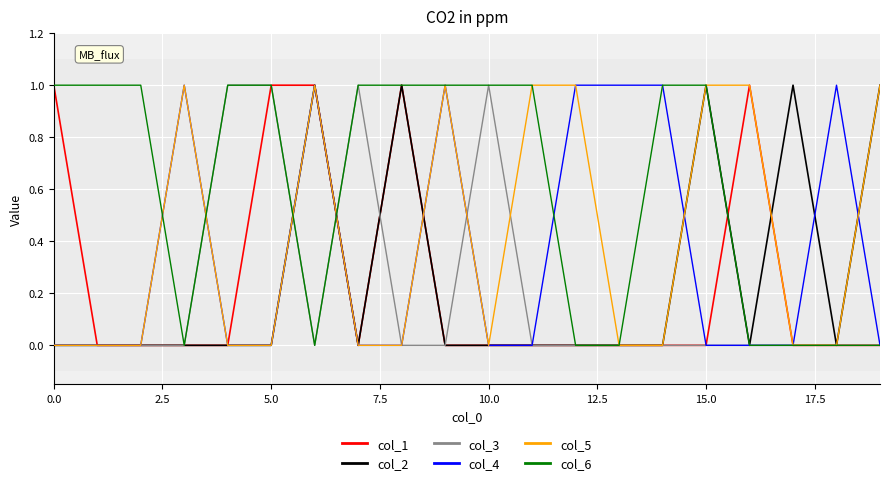

After their last crossing, which series has the higher values: col_4 or col_5?

col_5